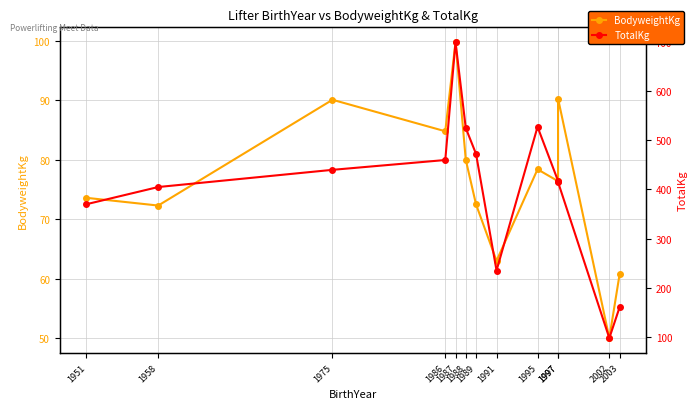

Reading right to left, what are all the values shown in this chart?

BodyweightKg: 2003=60.7	2002=50.0	1997=90.3	1997=76.4	1995=78.4	1991=63.0	1989=72.5	1988=80.0	1987=99.8	1986=84.8	1975=90.1	1958=72.3	1951=73.6
TotalKg: 2003=160.0	2002=97.5	1997=415.0	1997=417.5	1995=527.5	1991=235.0	1989=472.5	1988=525.0	1987=700.0	1986=460.0	1975=440.0	1958=405.0	1951=370.0